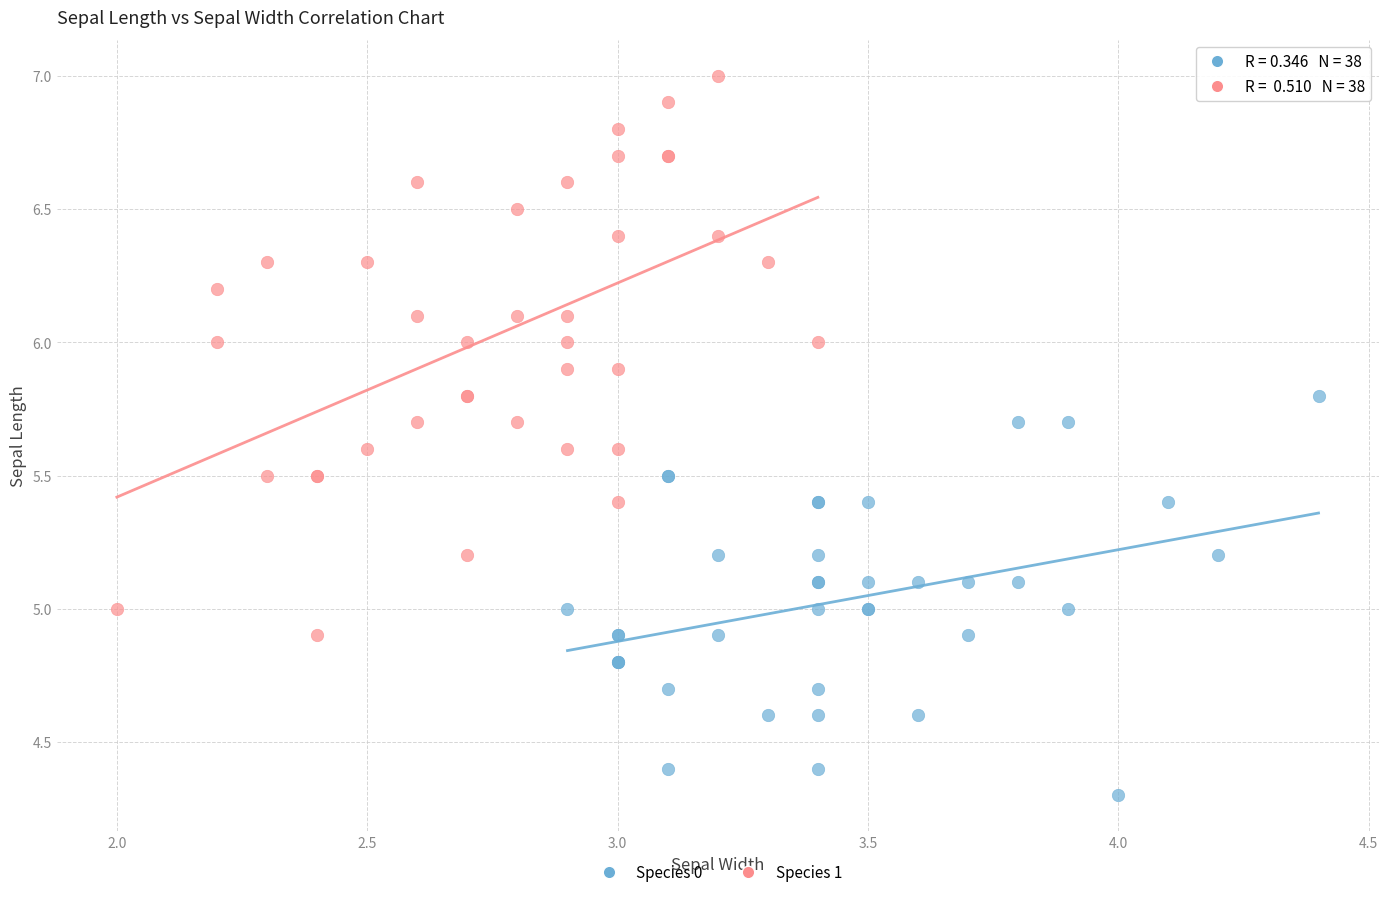

Which series reaches the maximum Y coordinate?

Species 1